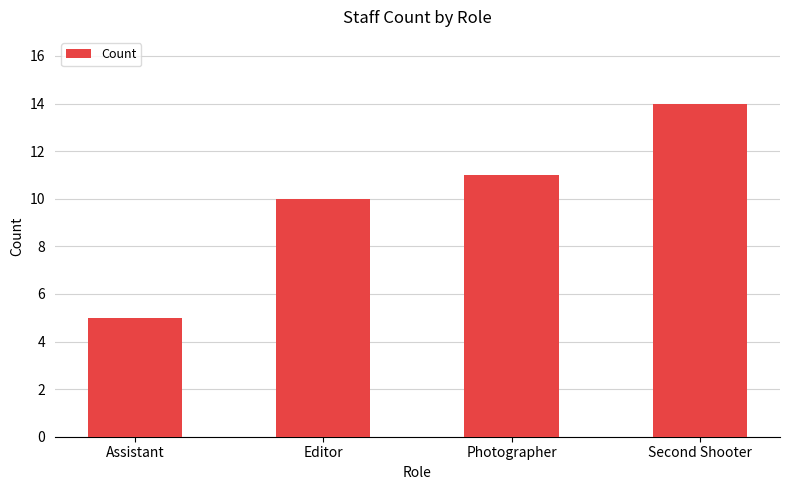

Reading right to left, what are all the values shown in this chart?

Second Shooter=14	Photographer=11	Editor=10	Assistant=5